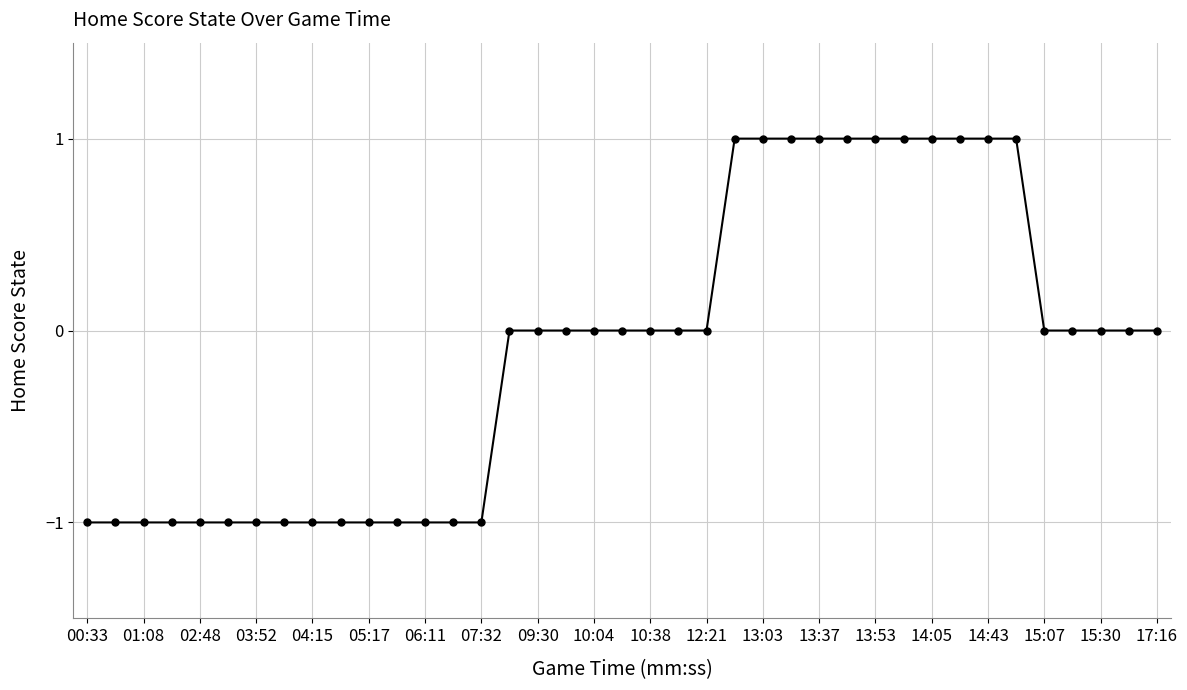

What is the sum of all values?

-4